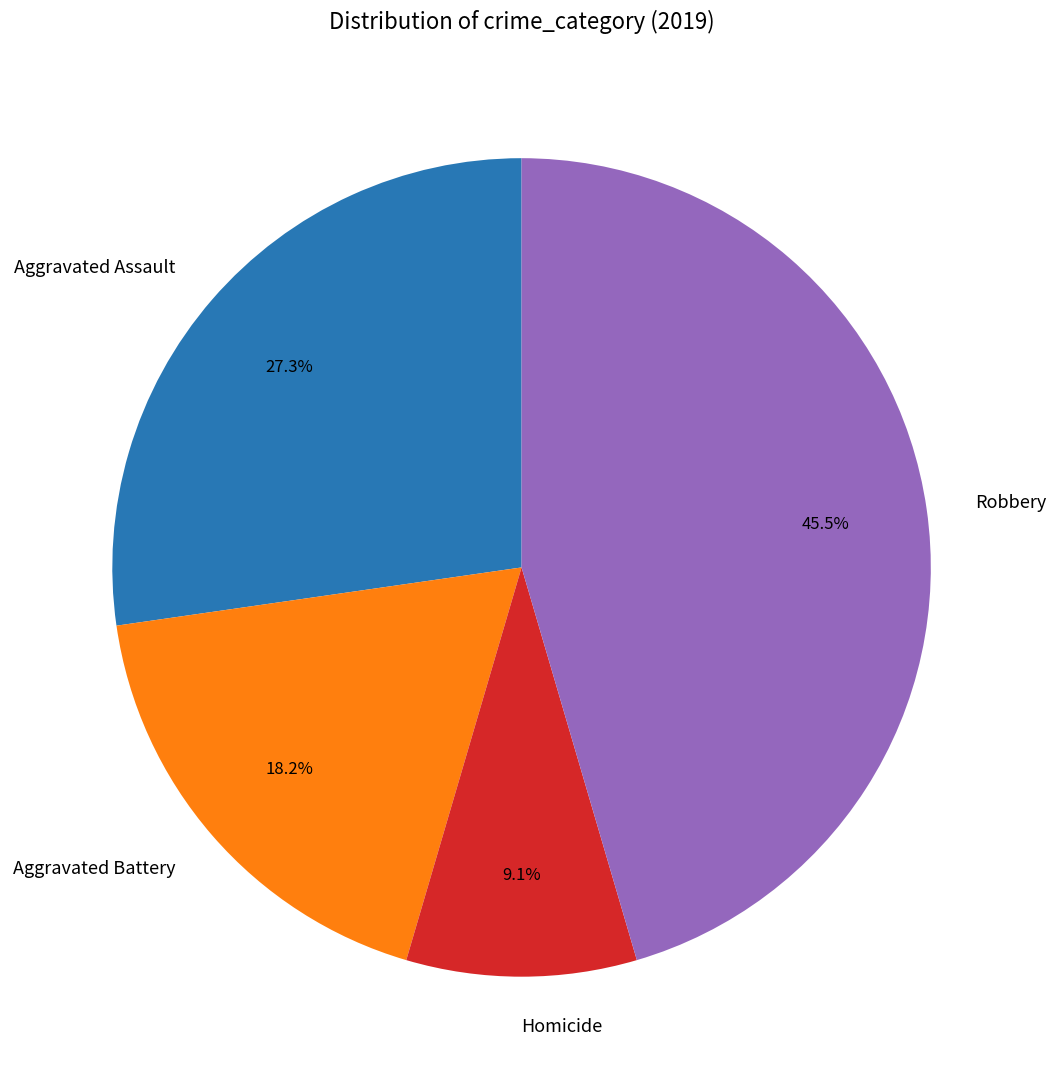

To the nearest percent, what portion does Aggravated Battery represent?

18%